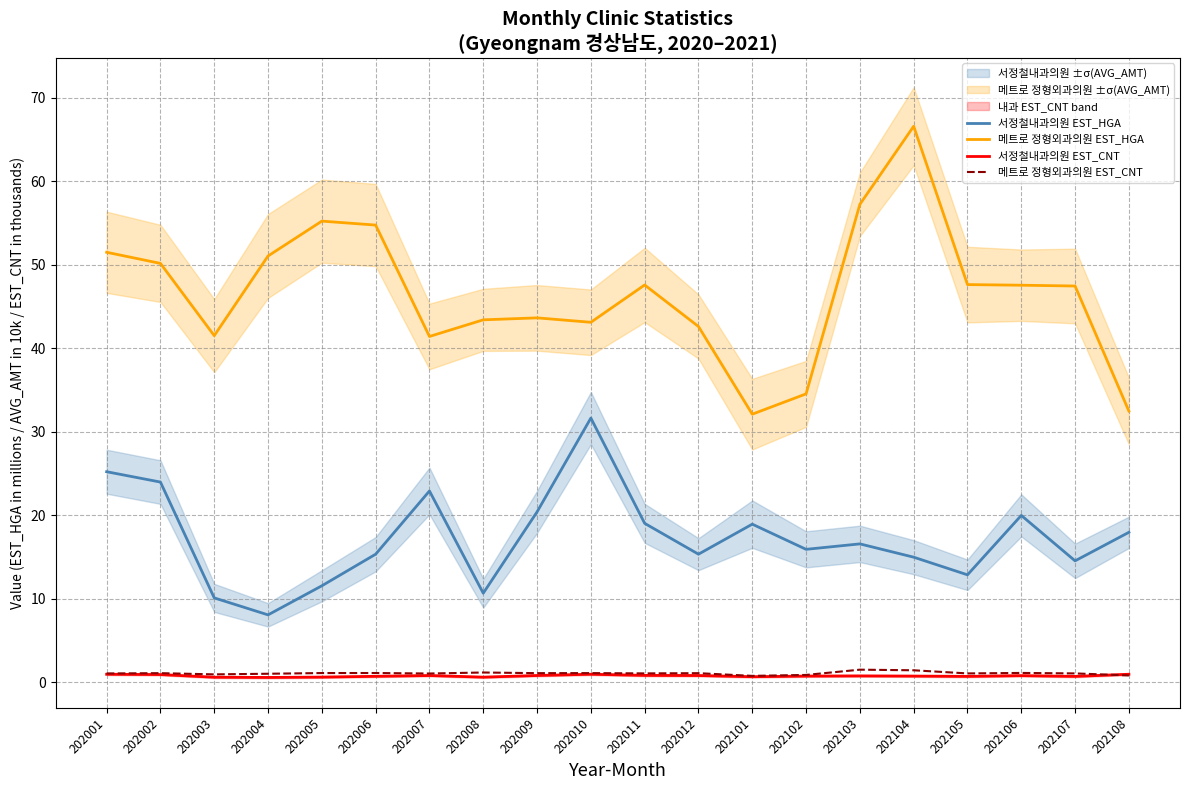

Where is 메트로 정형외과의원 EST_HGA nearest to the value 49?

202002